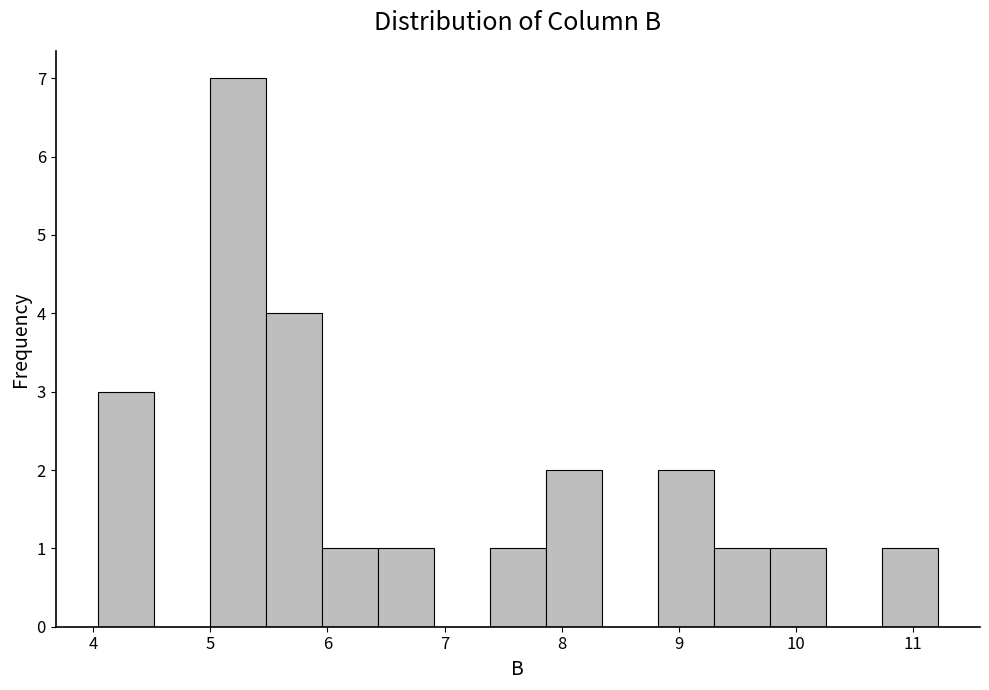

Reading left to right, transcribe this chart: for each bar, give the range it covers on the x-axis and its height. Neither the bar edges nor the heights are printed on the chart, so give them approximately, as read against the axes.

4.0 to 4.5: 3
4.5 to 5.0: 0
5.0 to 5.5: 7
5.5 to 6.0: 4
6.0 to 6.4: 1
6.4 to 6.9: 1
6.9 to 7.4: 0
7.4 to 7.9: 1
7.9 to 8.3: 2
8.3 to 8.8: 0
8.8 to 9.3: 2
9.3 to 9.8: 1
9.8 to 10.3: 1
10.3 to 10.7: 0
10.7 to 11.2: 1